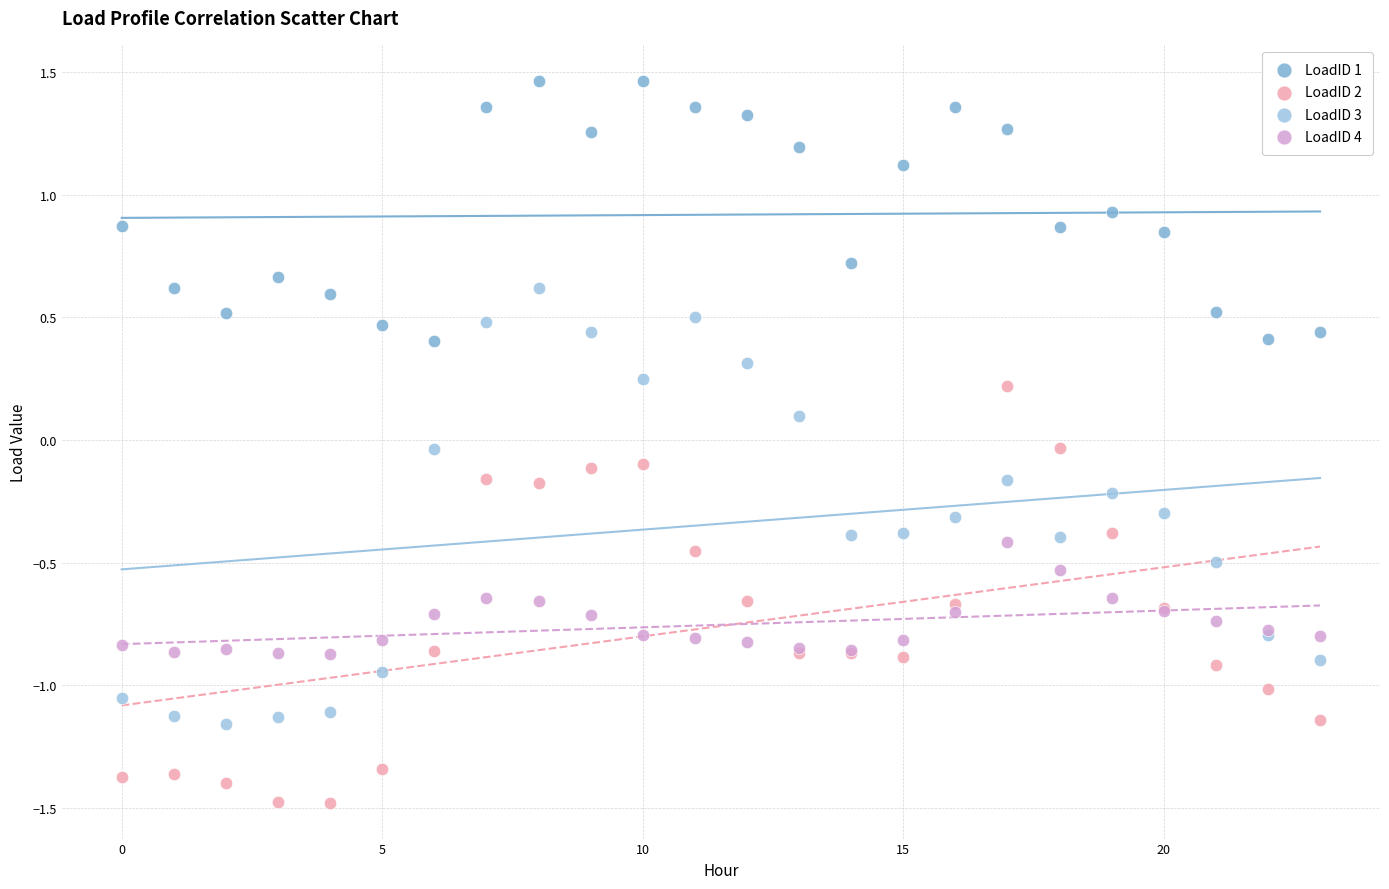

Which series contains the highest Y value?

LoadID 1